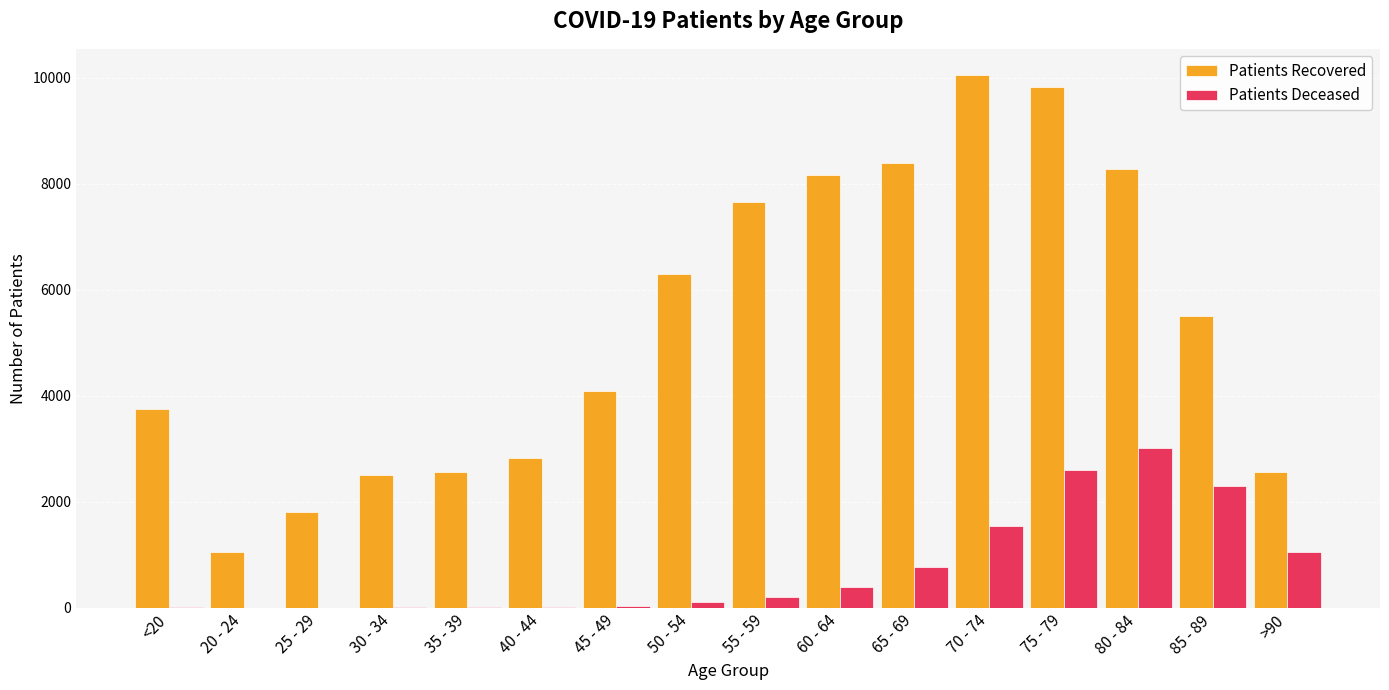

At which category is the sum across all series the highest?

75 - 79